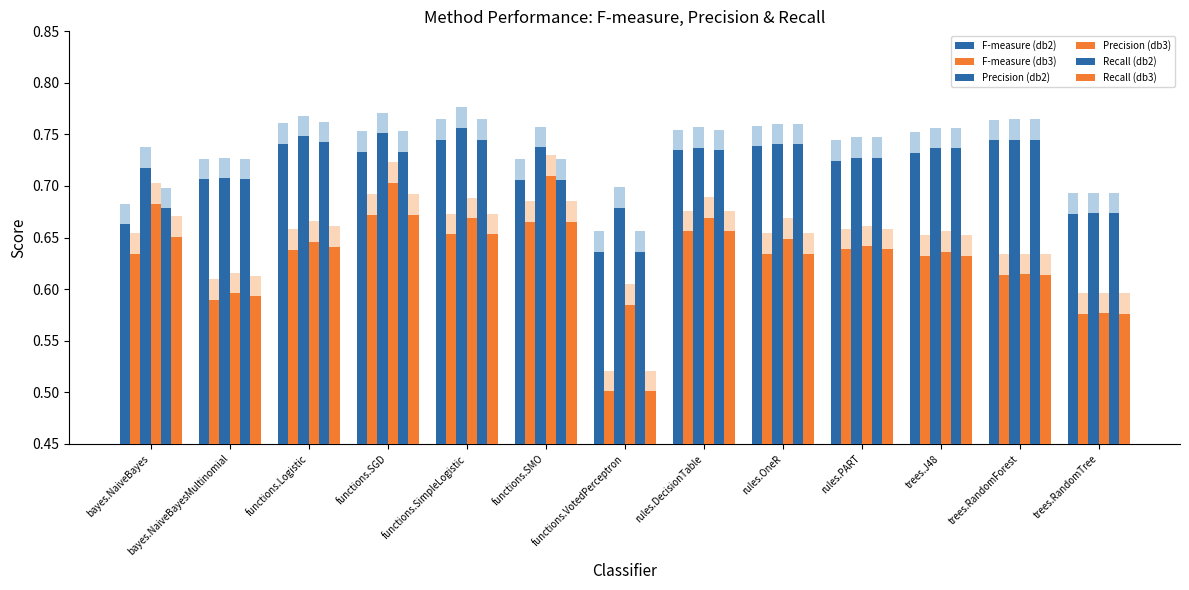

Which series has the largest range (max minus min)?

F-measure (db3)